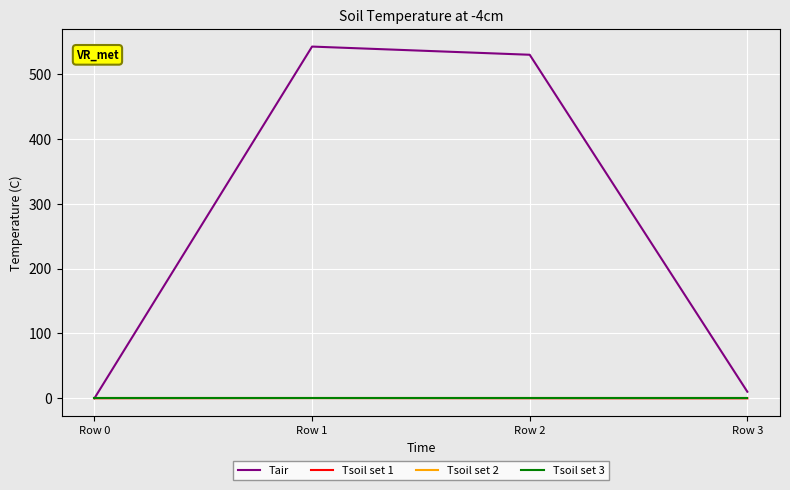

Does the chart have visible grid lines?

Yes